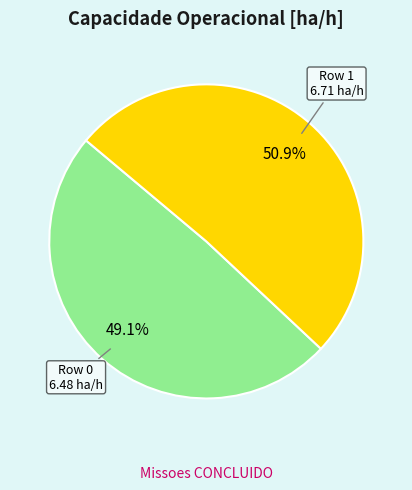

Does any single category account for the majority?

Yes